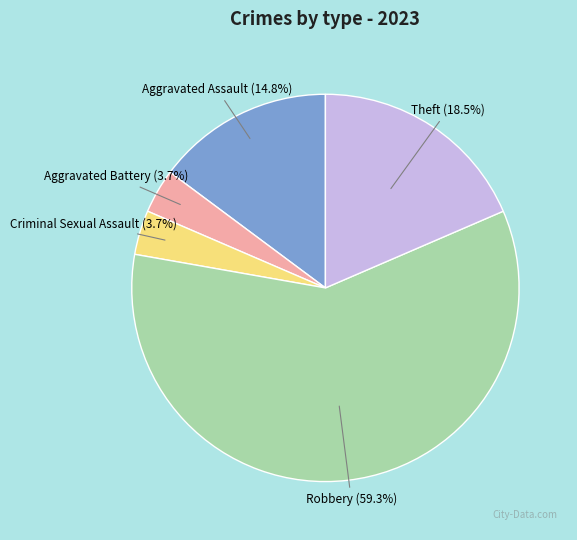

Is there any slice that represents more than half of the pie?

Yes